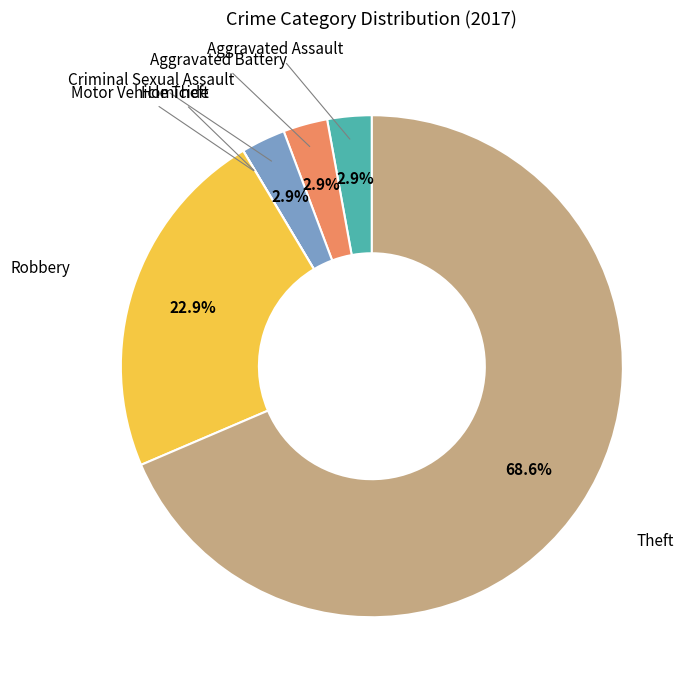

Is there a majority slice in this chart?

Yes